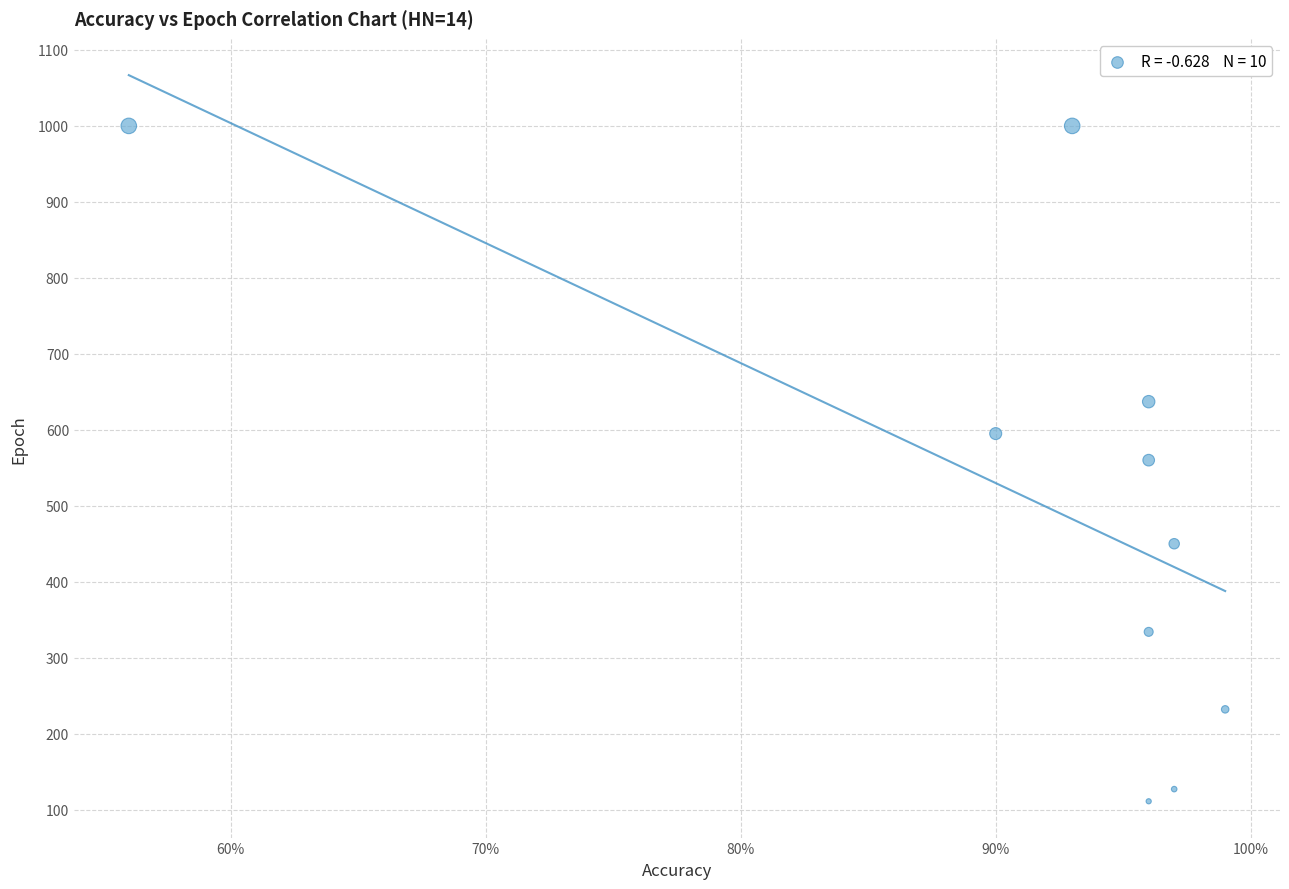

What is the range of Y values (max minus min)?

889